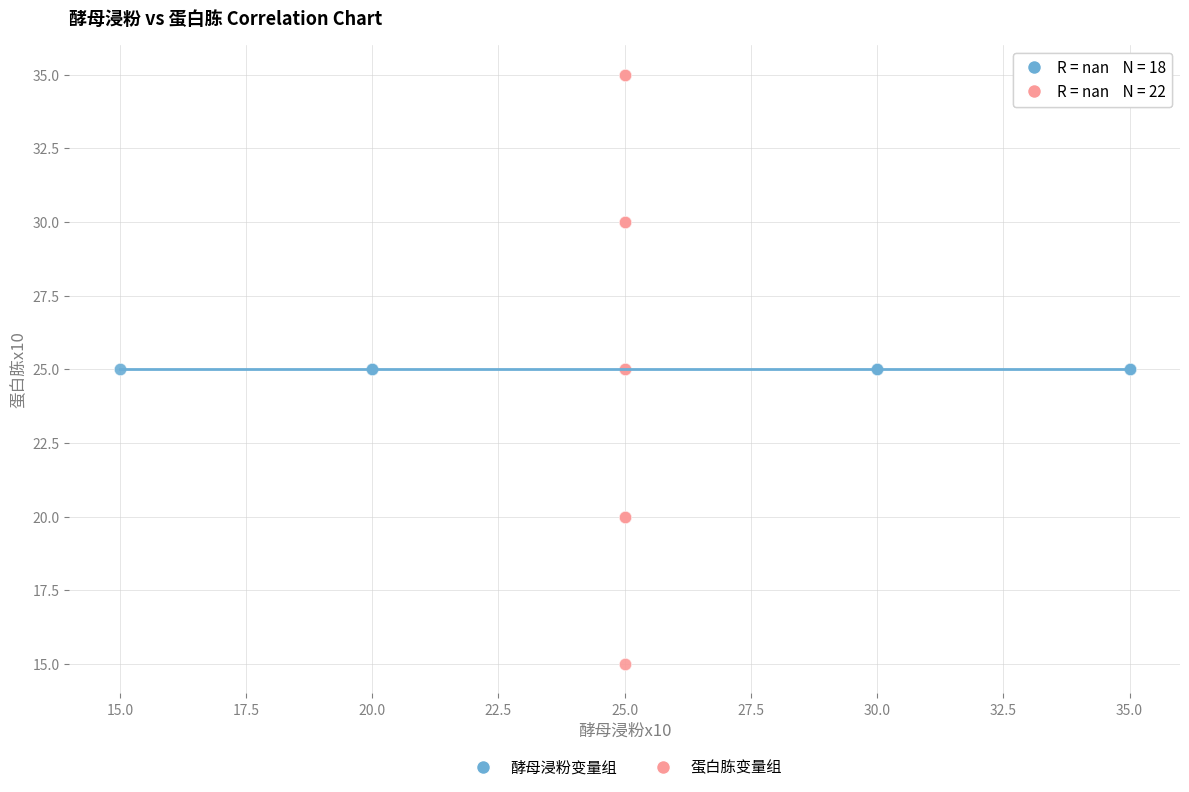

Which series reaches the minimum Y coordinate?

蛋白胨变量组